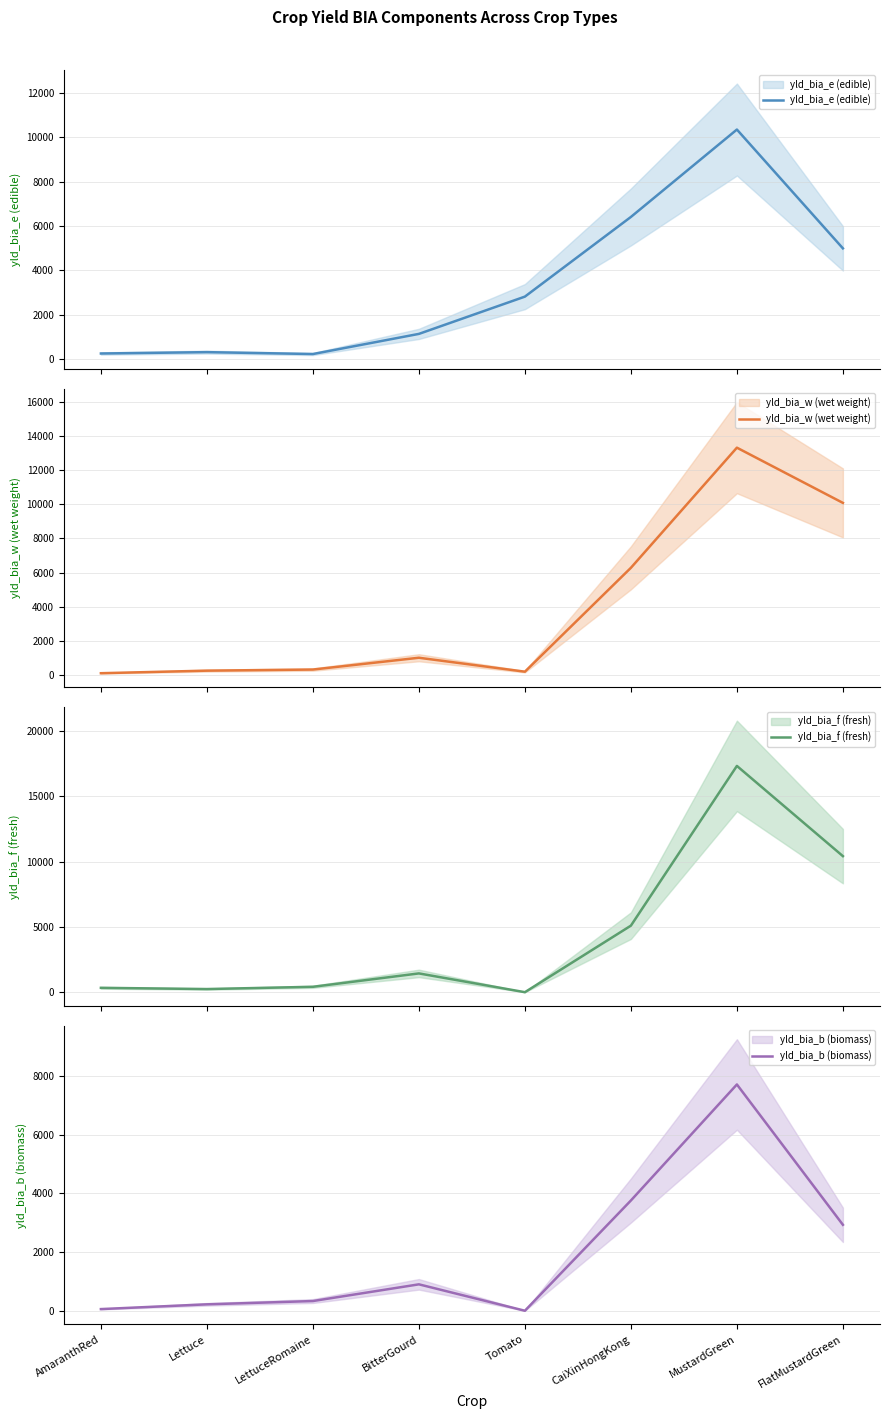

How many series are shown in this chart?

4